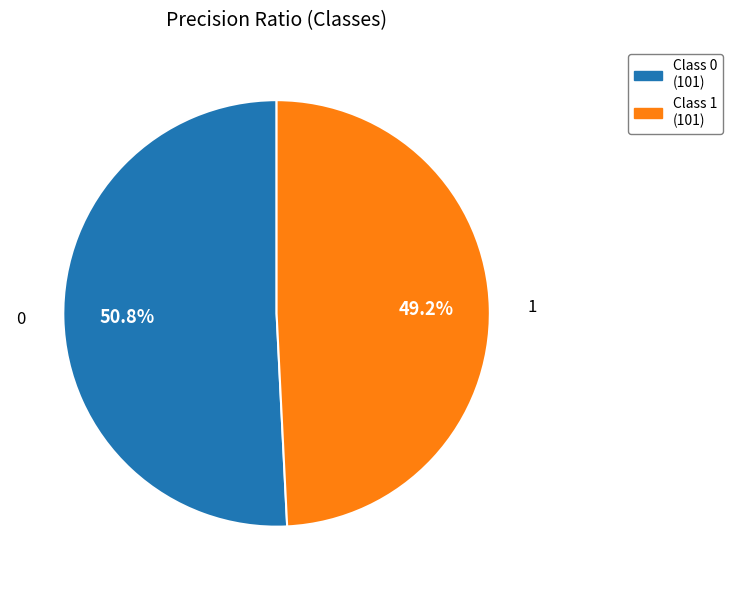

How many segments does this pie chart have?

2